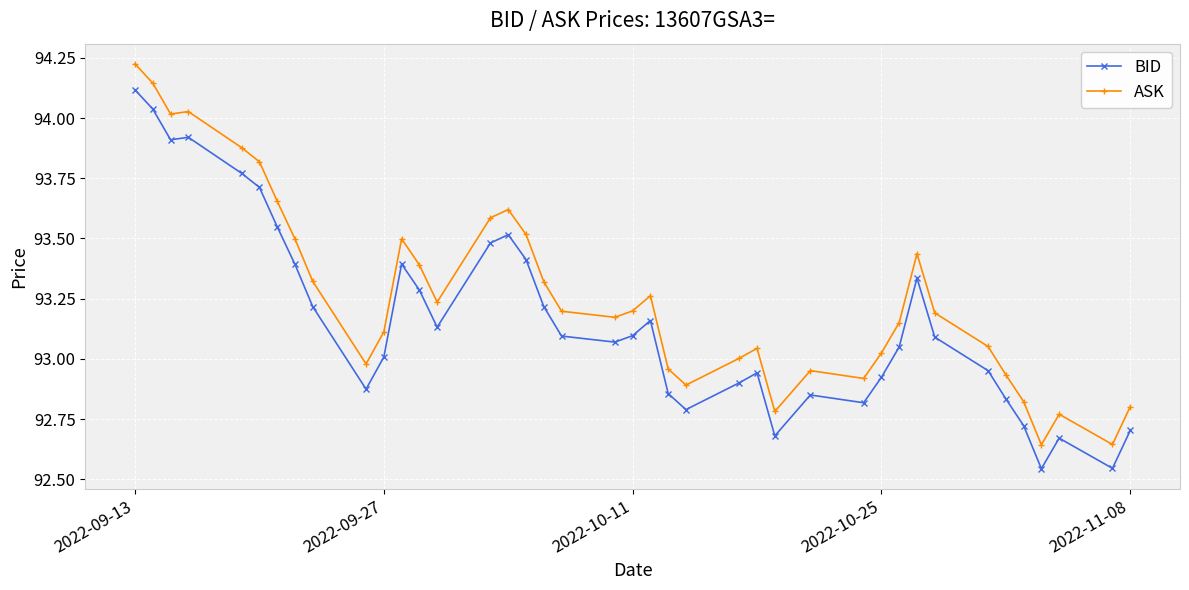

Which series has the largest range (max minus min)?

ASK